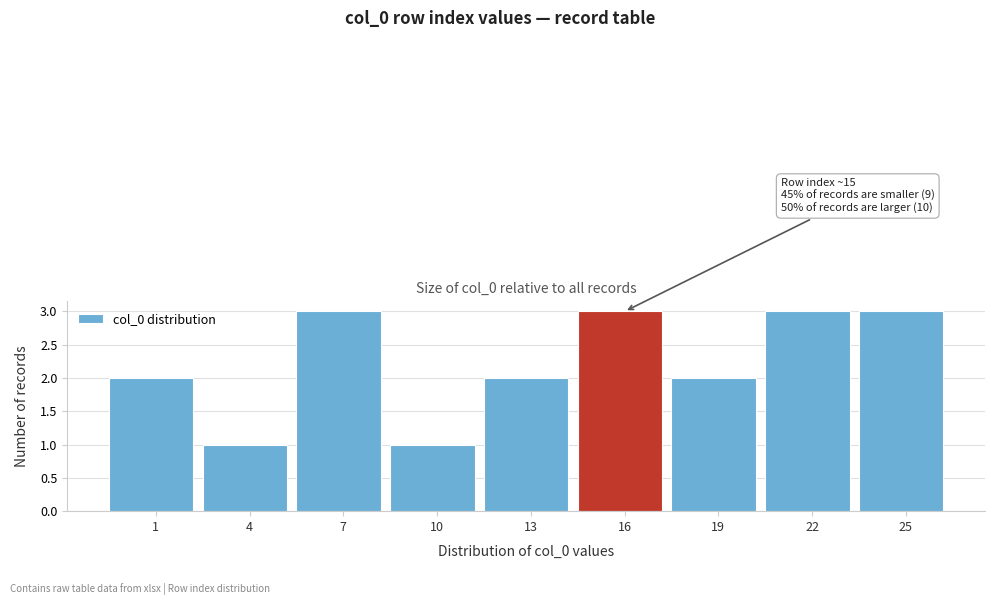

Reading left to right, what are all the values shown in this chart?

1=2	4=1	7=3	10=1	13=2	16=3	19=2	22=3	25=3